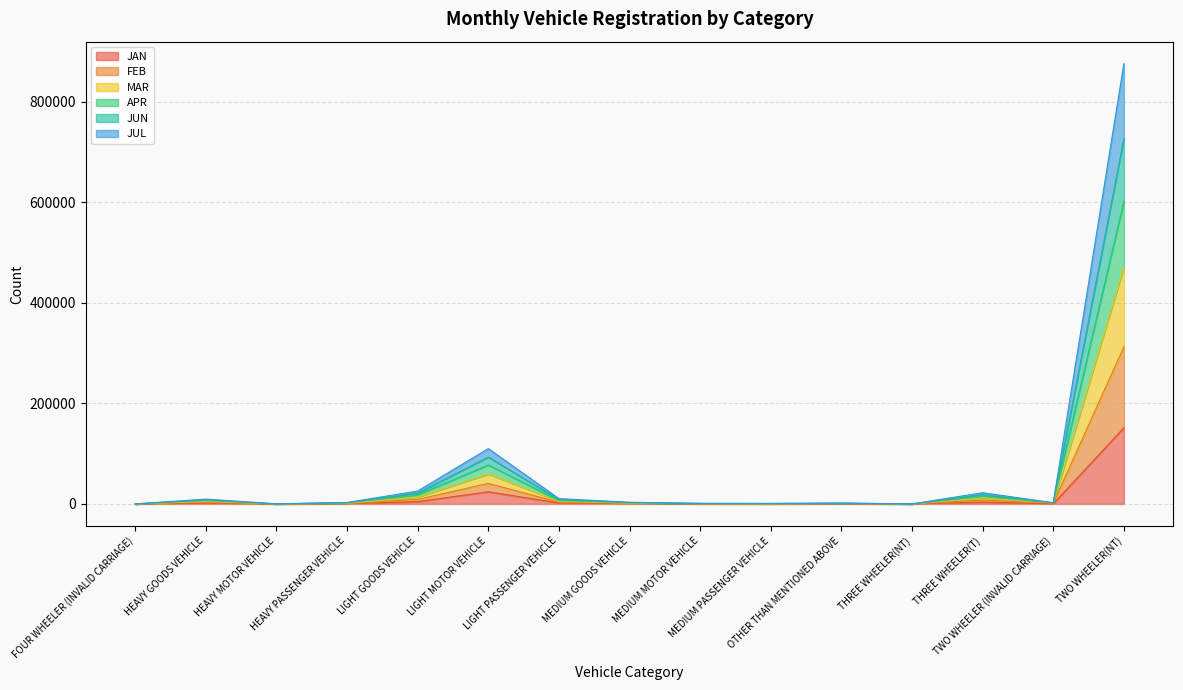

What is the difference between the MAR values at THREE WHEELER(NT) and MEDIUM MOTOR VEHICLE?

561